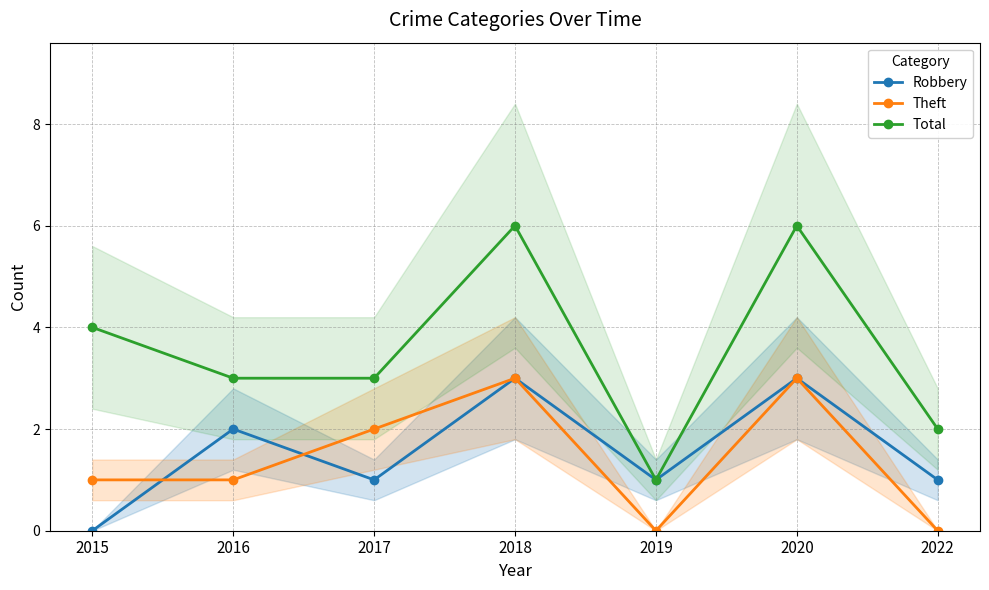

What is the difference between the Total values at 2017 and 2018?

3